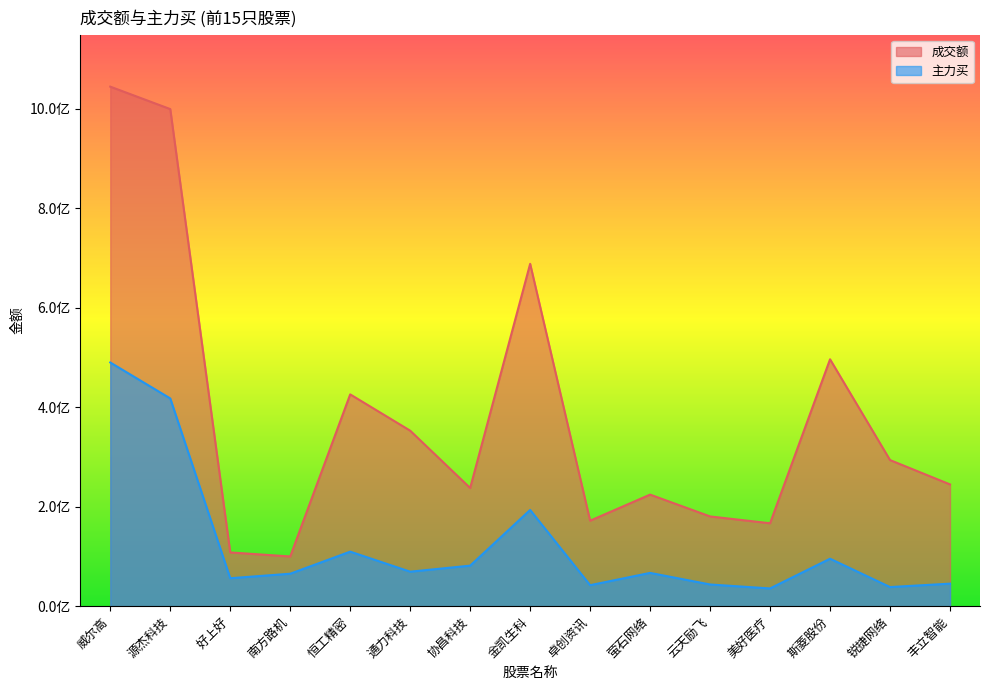

Where is the first local minimum for 成交额?

南方路机